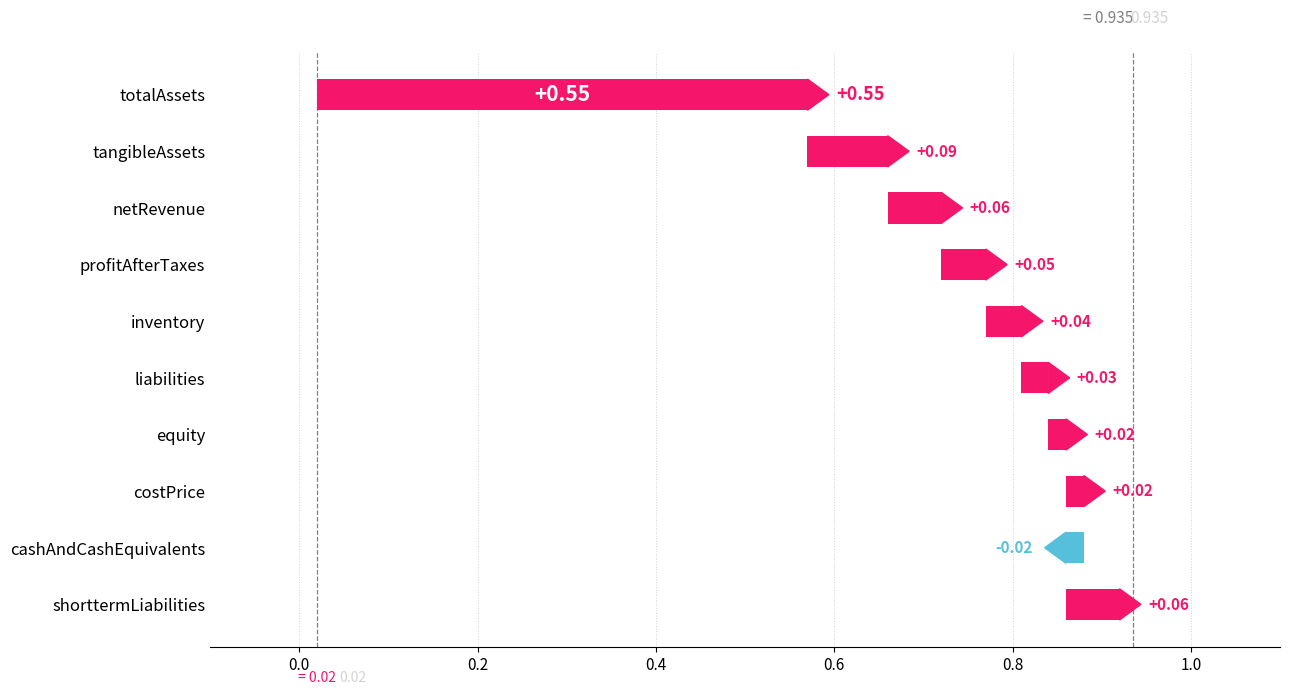

Reading right to left, extract all data points from this chart.

shorttermLiabilities=0.1	cashAndCashEquivalents=-0.0	costPrice=0.0	equity=0.0	liabilities=0.0	inventory=0.0	profitAfterTaxes=0.1	netRevenue=0.1	tangibleAssets=0.1	totalAssets=0.6